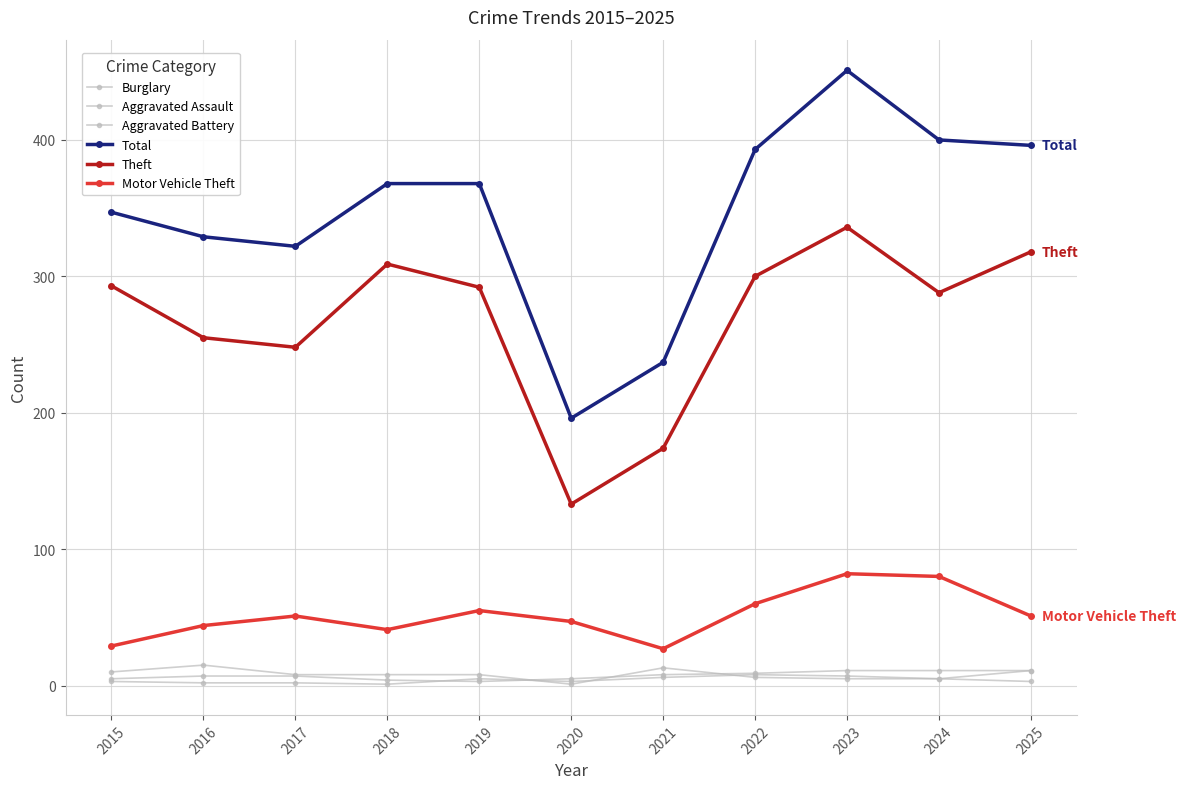

What is the minimum value for Burglary?

1